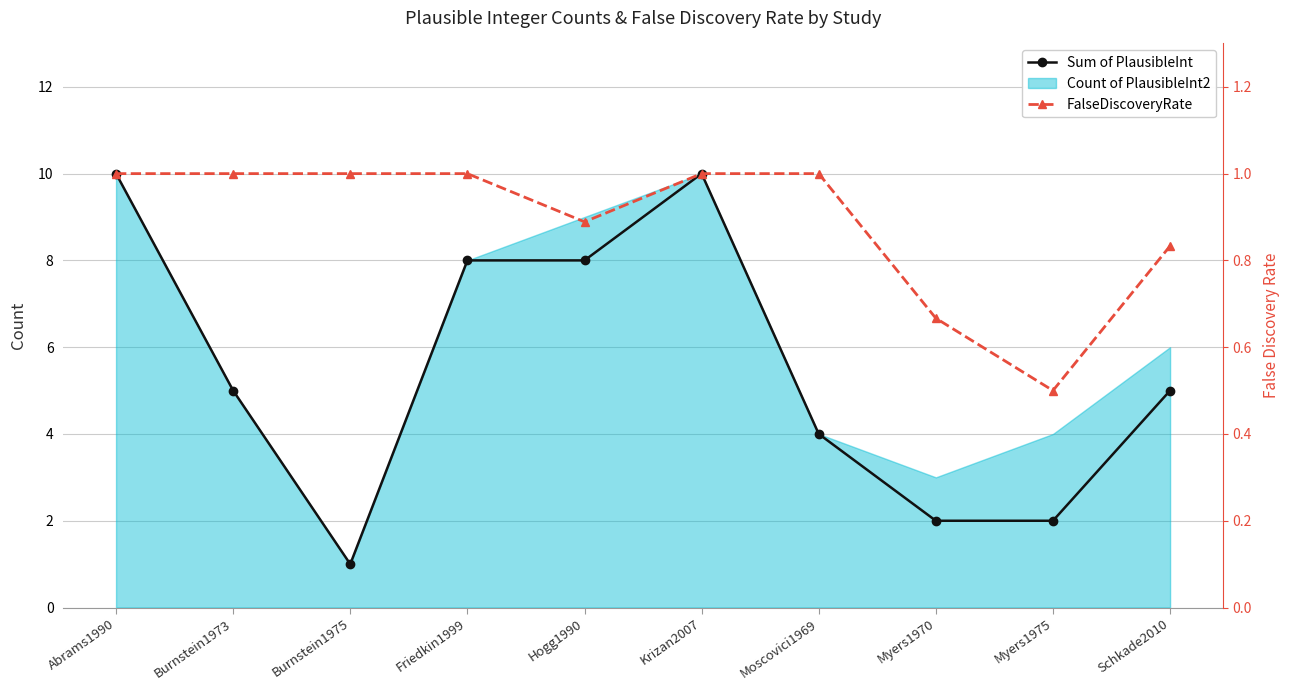

At how many categories does at least one series exceed 2?

7